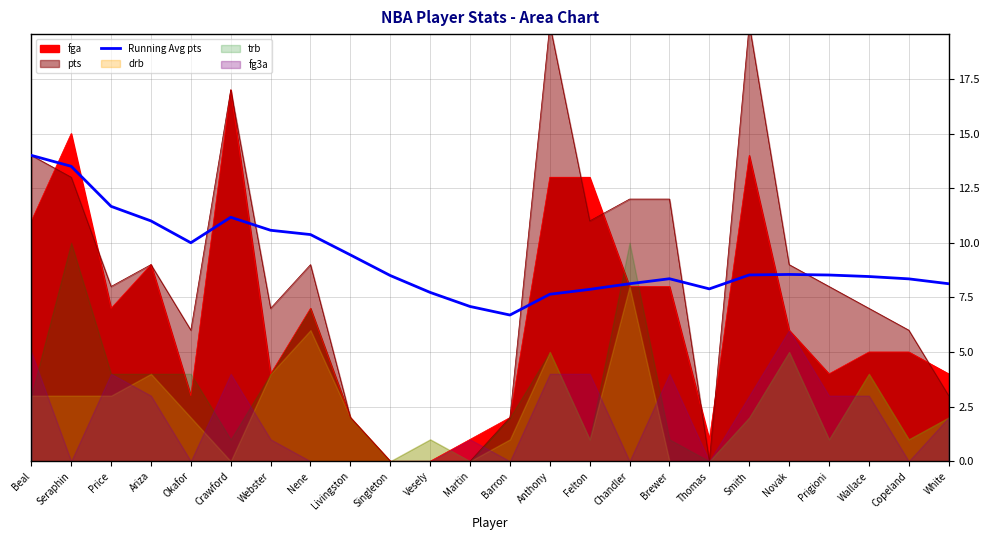

Which category has the highest value in the fga series?

Crawford